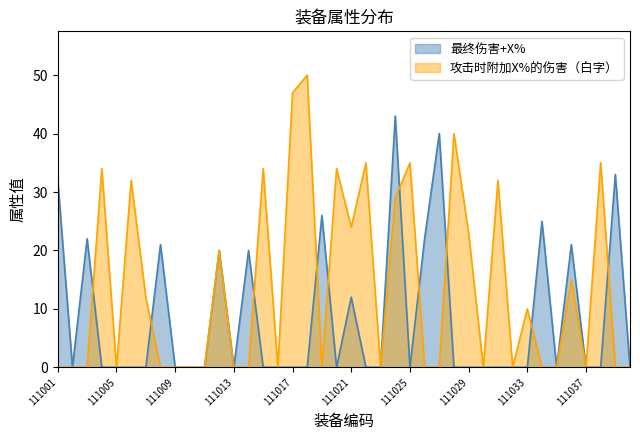

At which label is 攻击时附加X%的伤害（白字） closest to 25?

111021